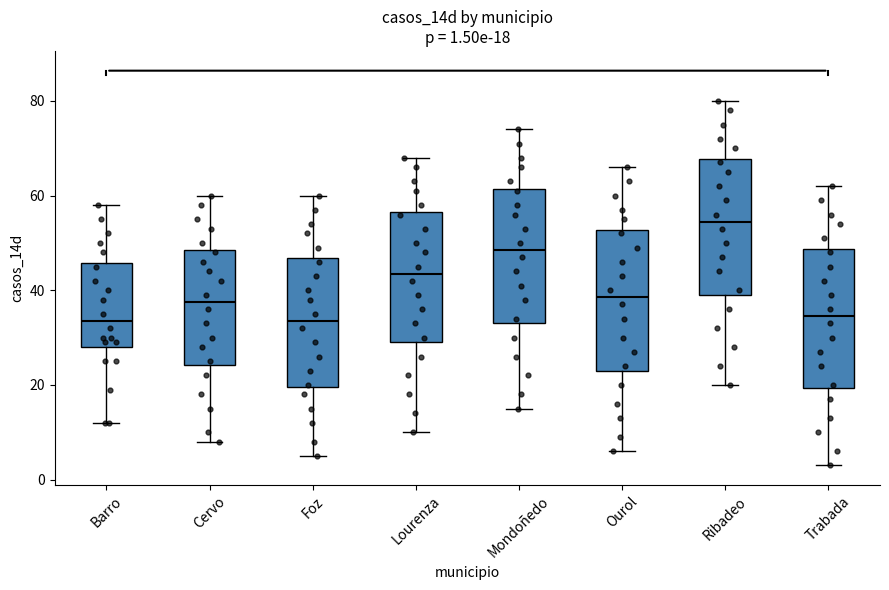

Which box's median line is the highest?

Ribadeo